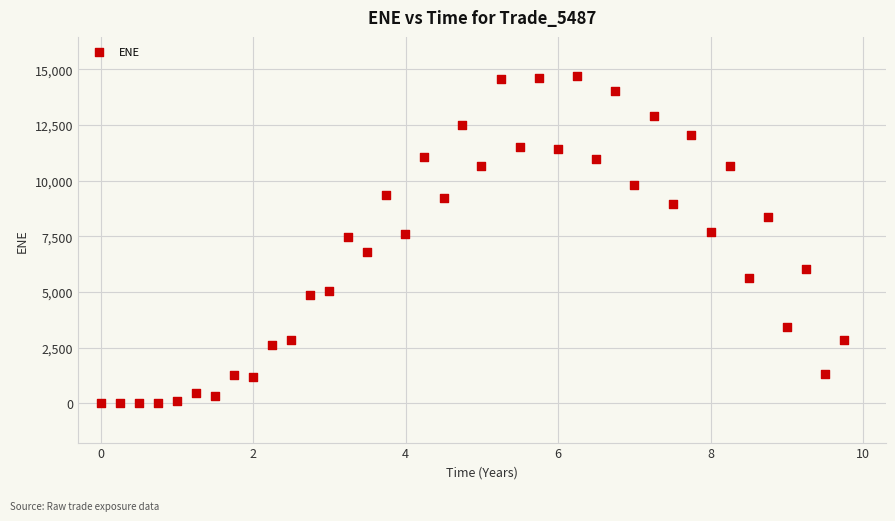

What is the range of X values (max minus min)?

9.7